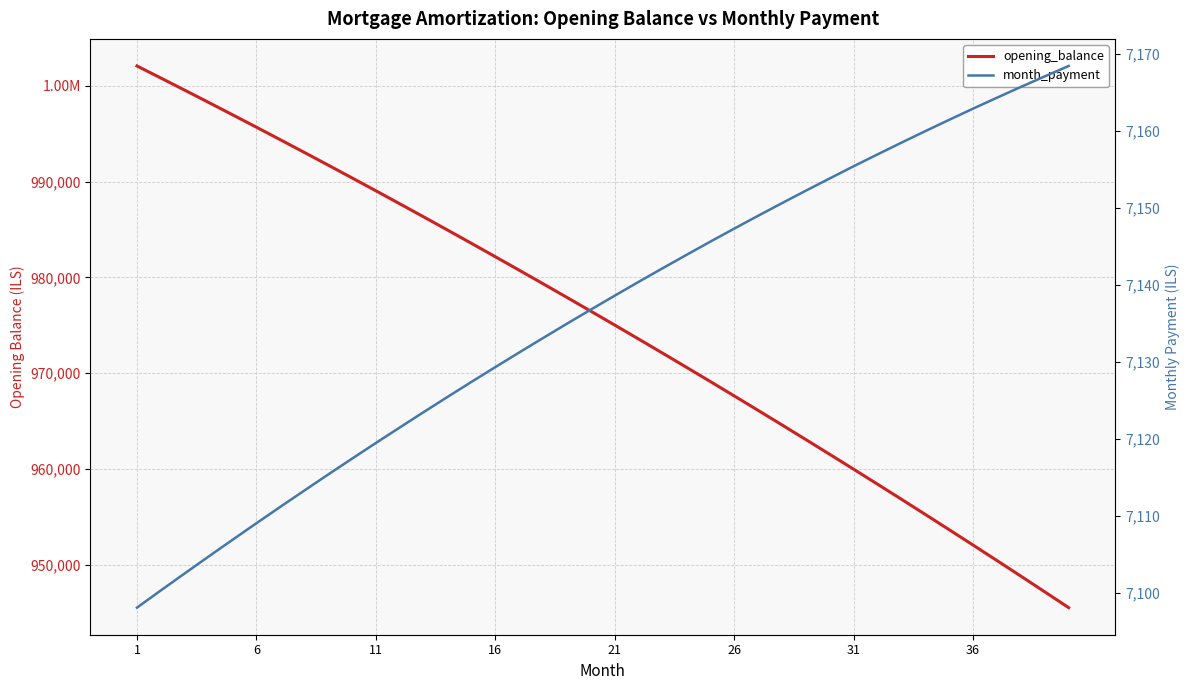

True or false: month_payment and opening_balance intersect in this chart.

False